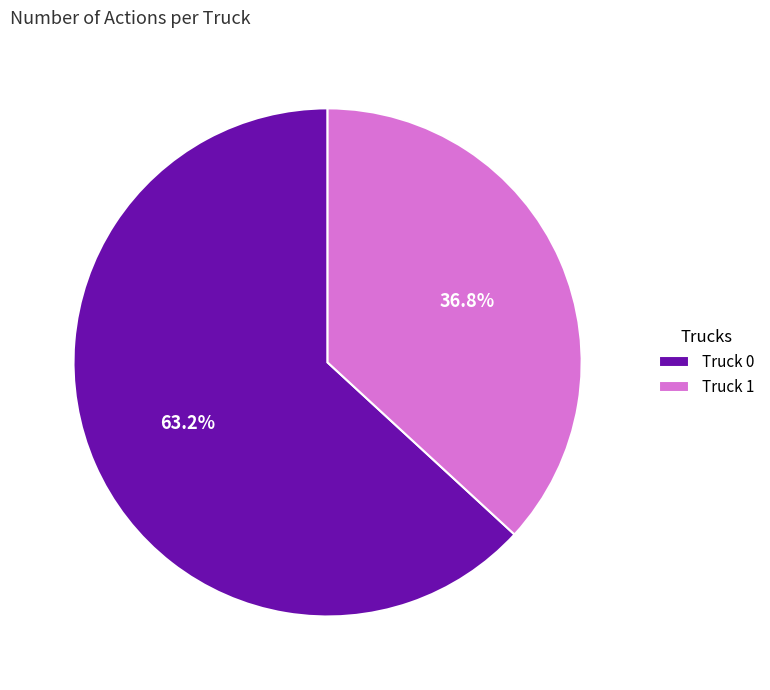

How many segments does this pie chart have?

2